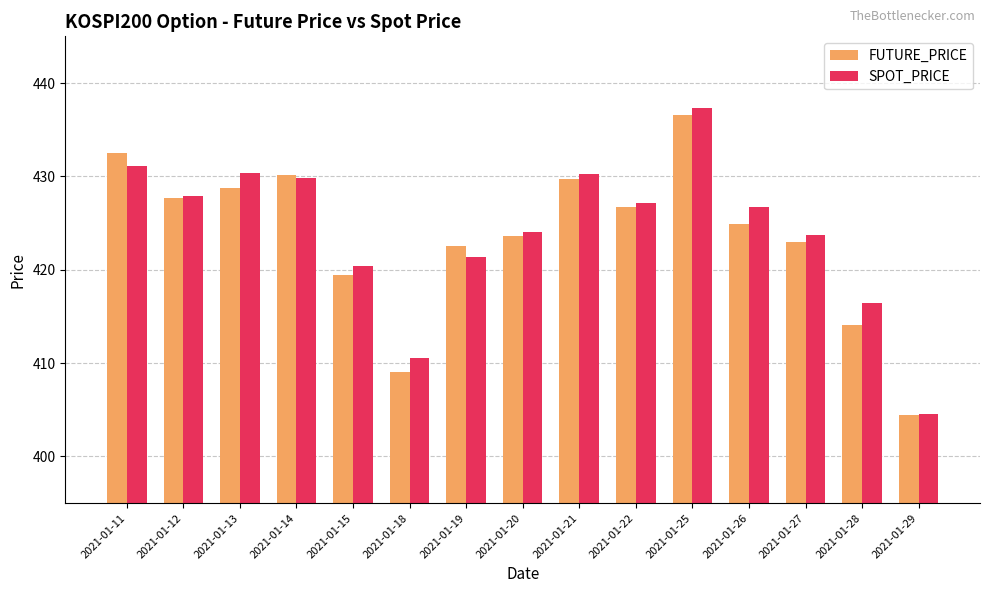

At which label does SPOT_PRICE first exceed 426?

2021-01-11